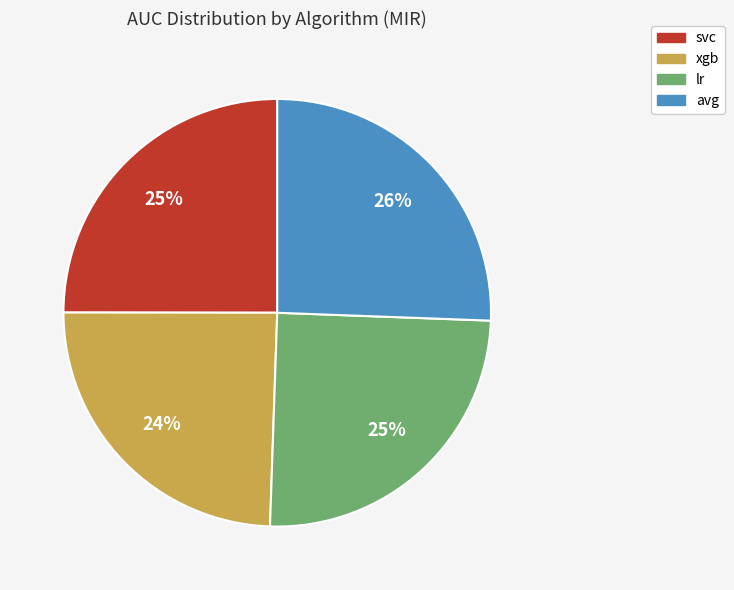

What is the largest slice in the pie chart?

avg